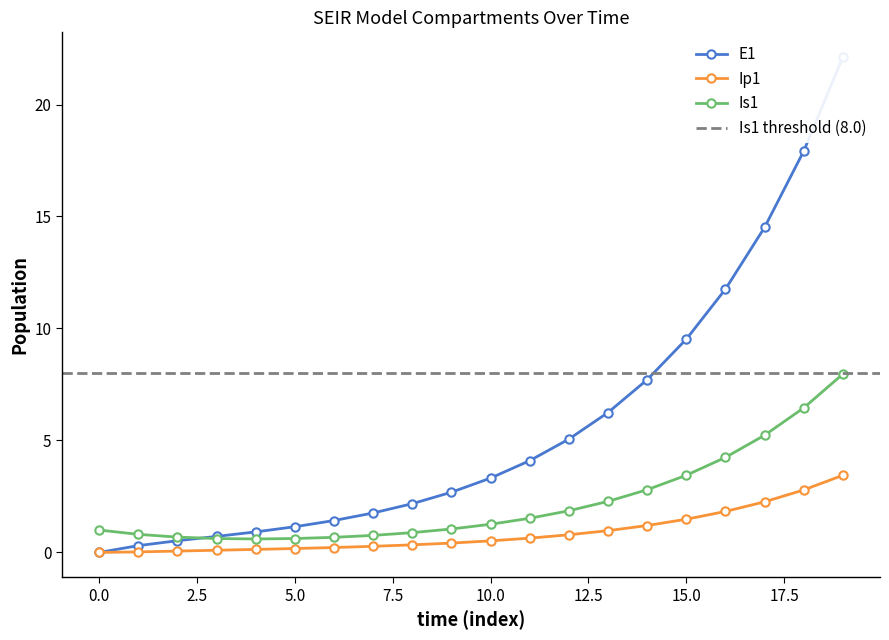

What value does the Is1 series have at 15.0?

3.4